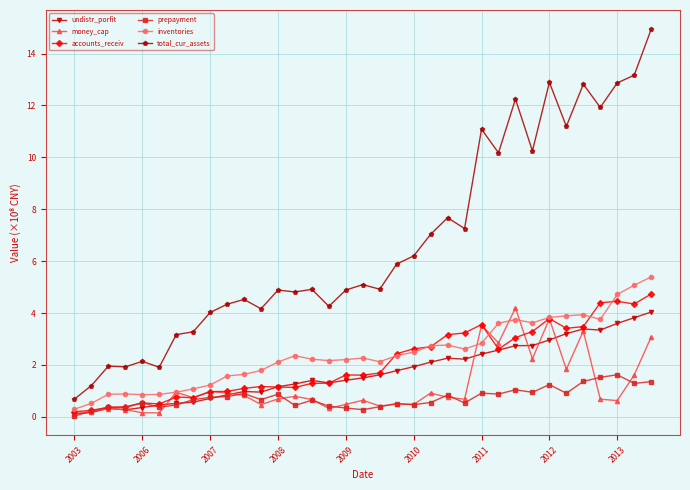

True or false: total_cur_assets and money_cap cross at least once.

False